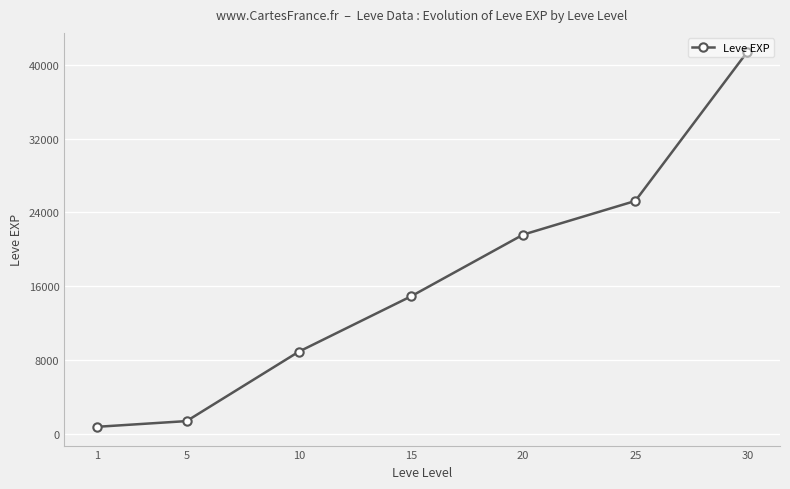

Is it true that the value at 25 is 39525?

False